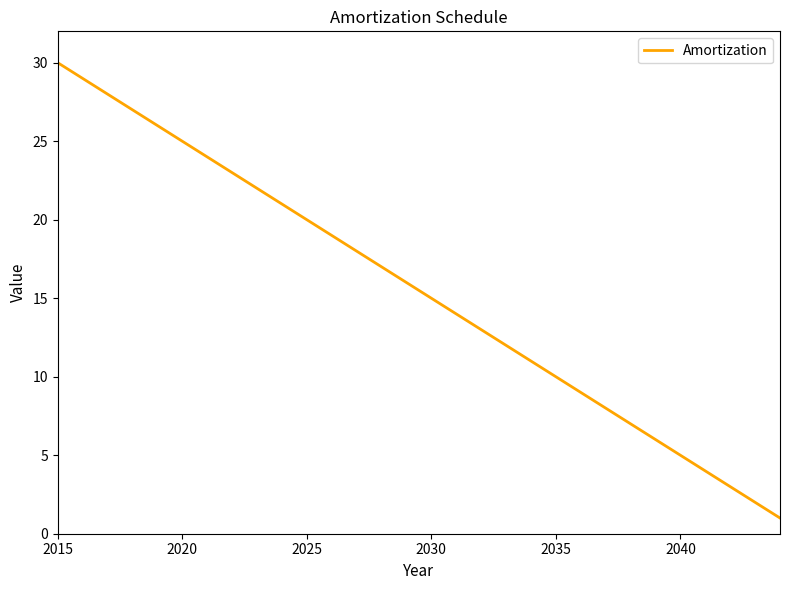

True or false: there are more than 1 points higher than both neighbors.

False